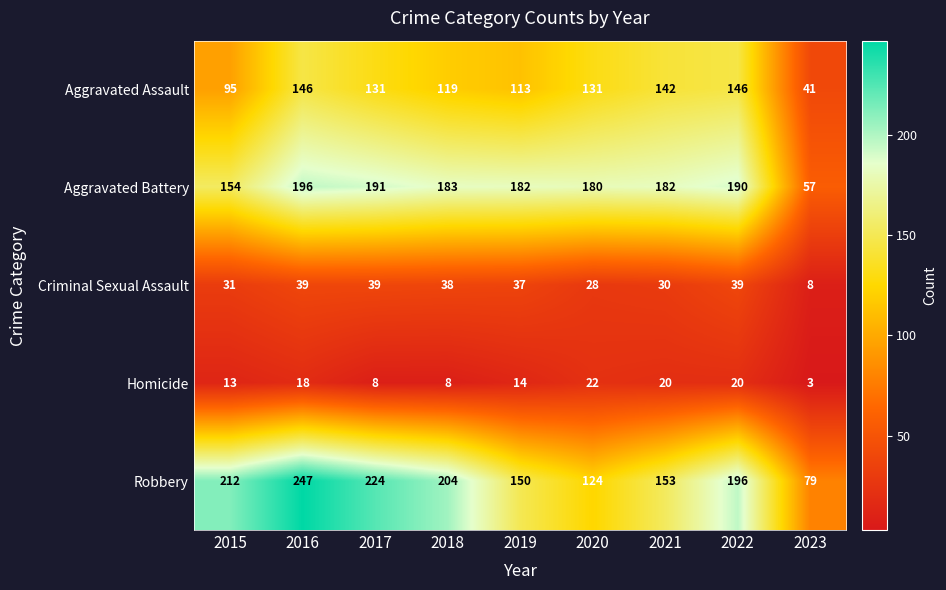

Where does the Aggravated Assault series first go above 131?

2016